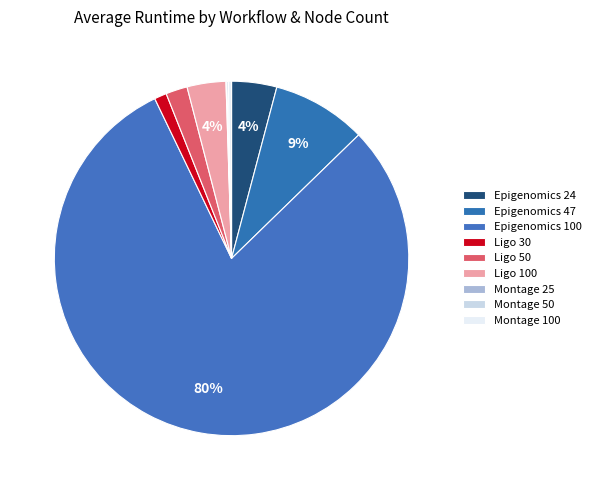

The Epigenomics 47 slice represents 14% of the pie. True or false?

False